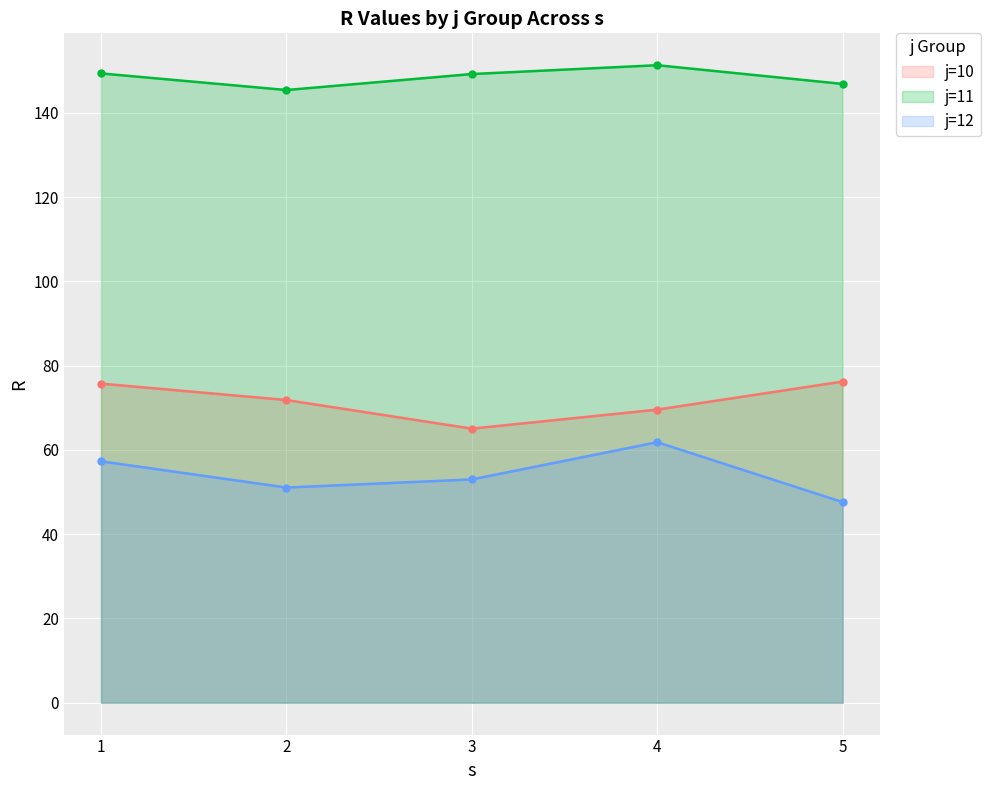

Is it true that j=10 equals 95.4 at 4?

False